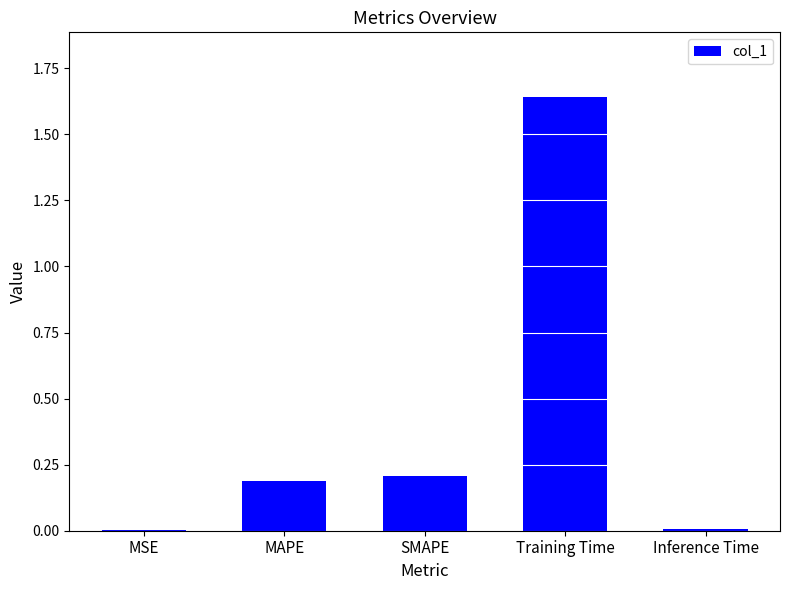

Which label corresponds to the largest value in the chart?

Training Time